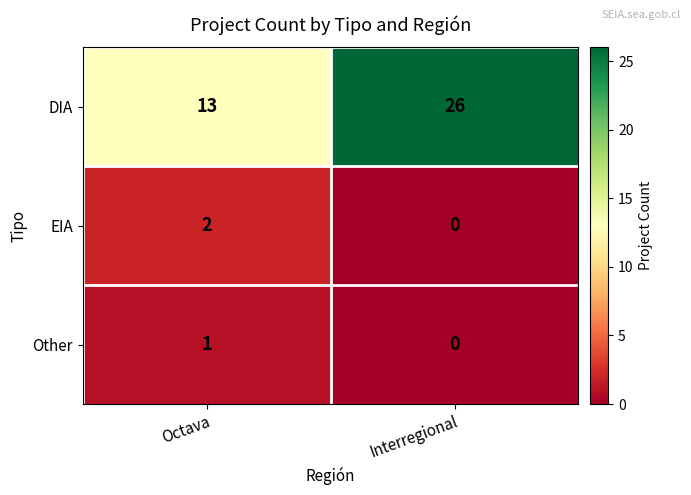

What is the sum of all DIA values?

39